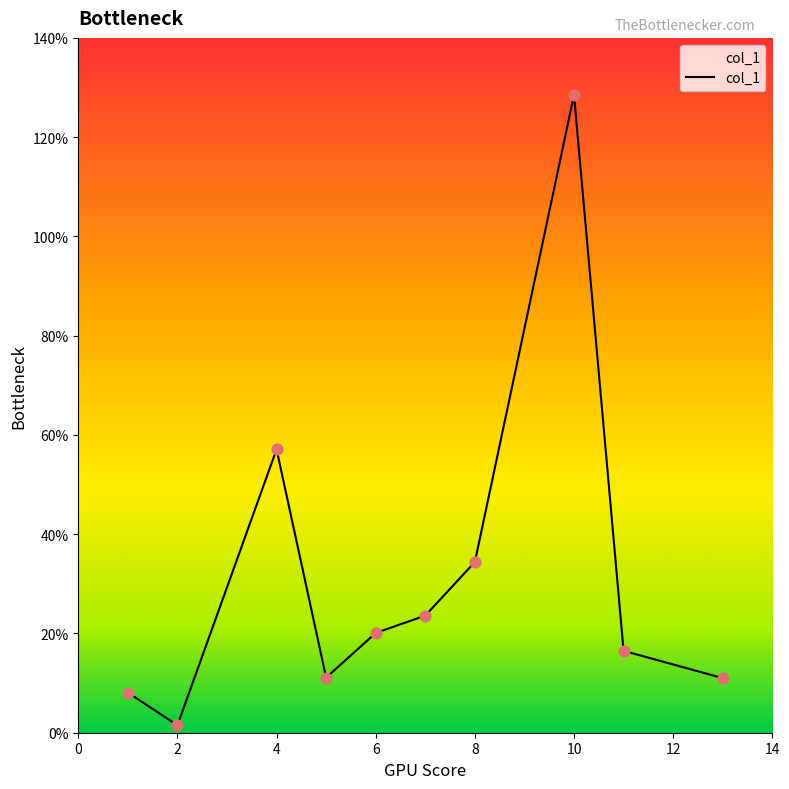

What is the maximum value shown in the chart?

128.5